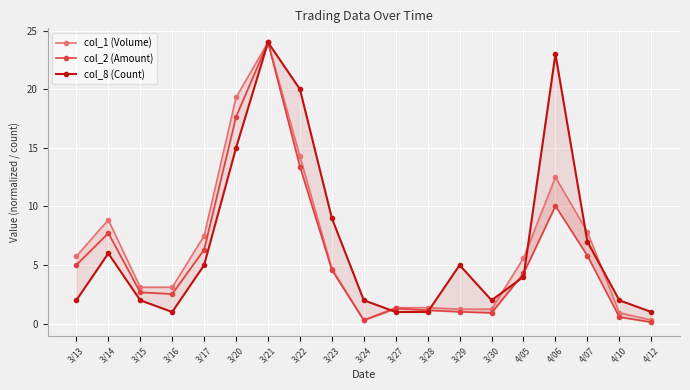

Reading right to left, transcribe all the data shown in this chart.

col_1 (Volume): 0.3	0.9	7.8	12.5	5.6	1.2	1.2	1.4	1.4	0.3	4.7	14.3	24.0	19.3	7.5	3.1	3.1	8.9	5.8
col_2 (Amount): 0.1	0.6	5.8	10.0	4.3	0.9	1.0	1.1	1.3	0.3	4.6	13.4	24.0	17.7	6.3	2.5	2.7	7.7	5.0
col_8 (Count): 1.0	2.0	7.0	23.0	4.0	2.0	5.0	1.0	1.0	2.0	9.0	20.0	24.0	15.0	5.0	1.0	2.0	6.0	2.0